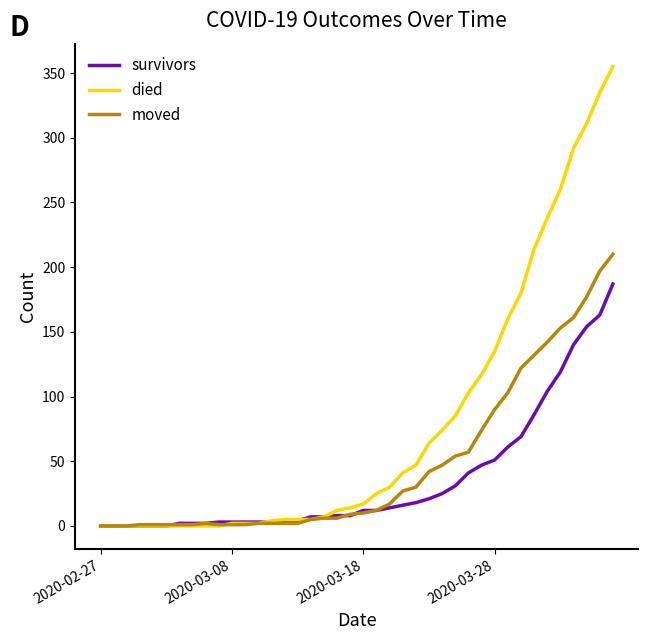

List the series in order of their overall mean, lowest first.

survivors, moved, died